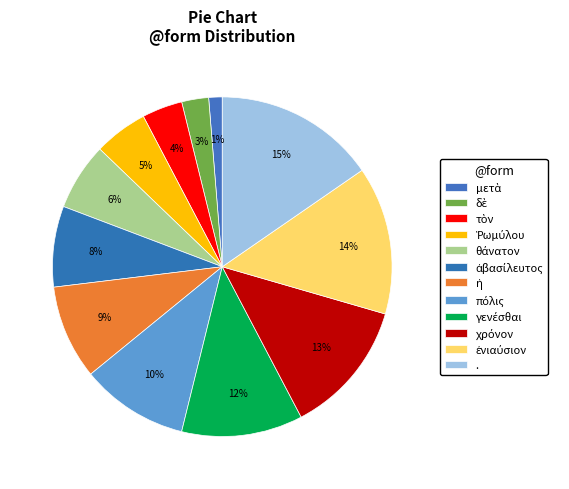

How many segments does this pie chart have?

12